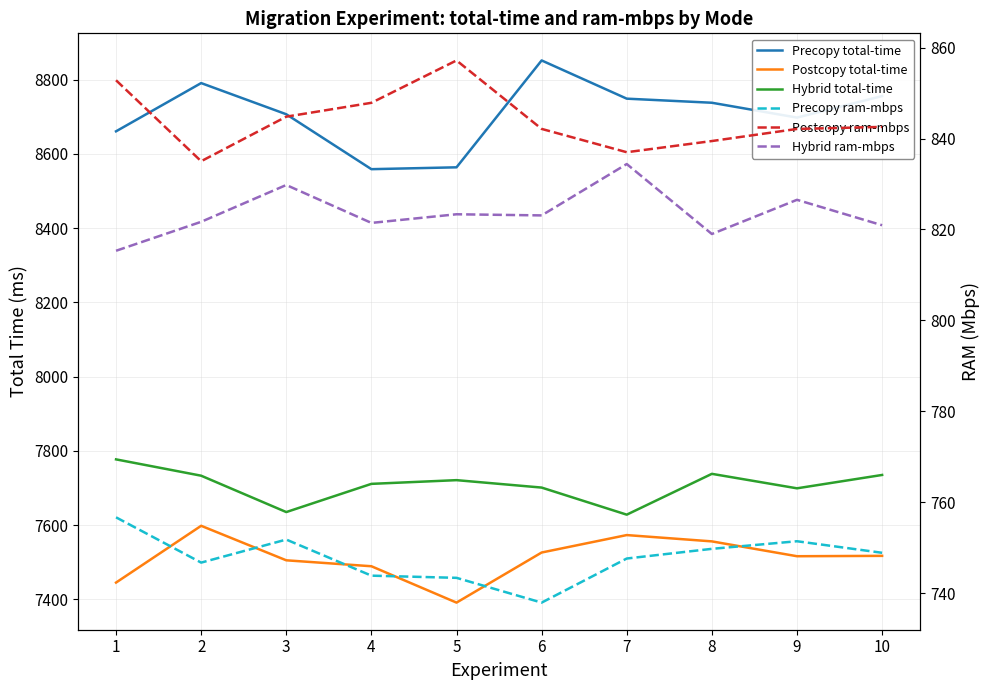

What is the difference between the maximum and minimum values in the Hybrid total-time series?

149.0